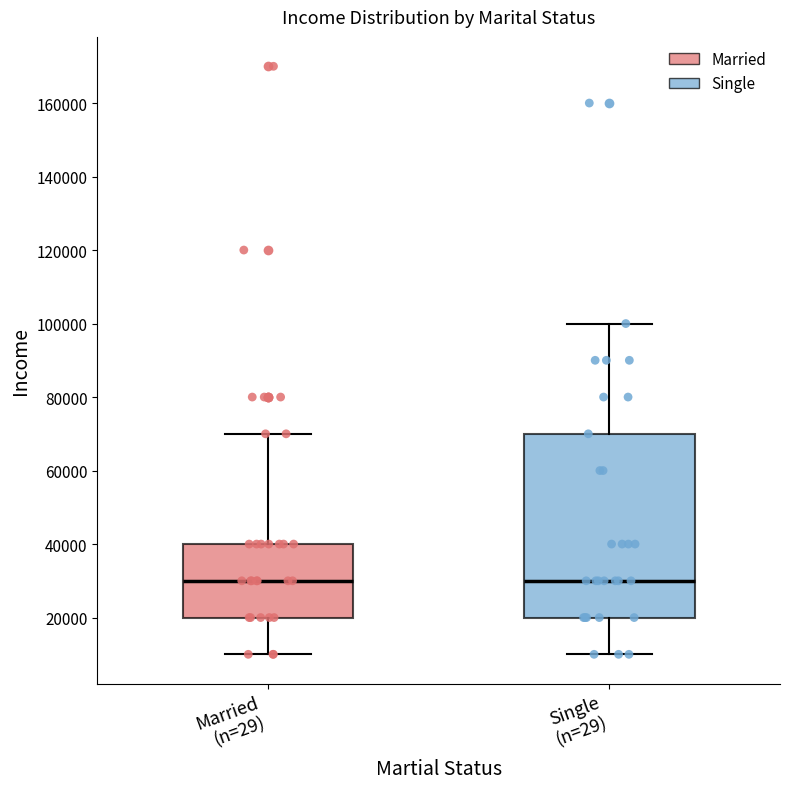

Where does the upper whisker of the box for Married (n=29) end on the y-axis? The values are not printed on the chart, so give them approximately, as read against the axis.

70000